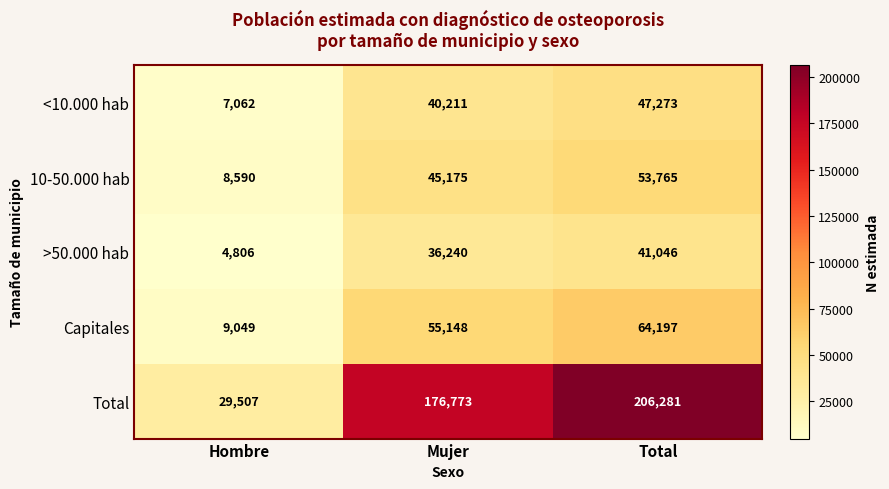

Is it true that >50.000 hab equals 15686 at Total?

False